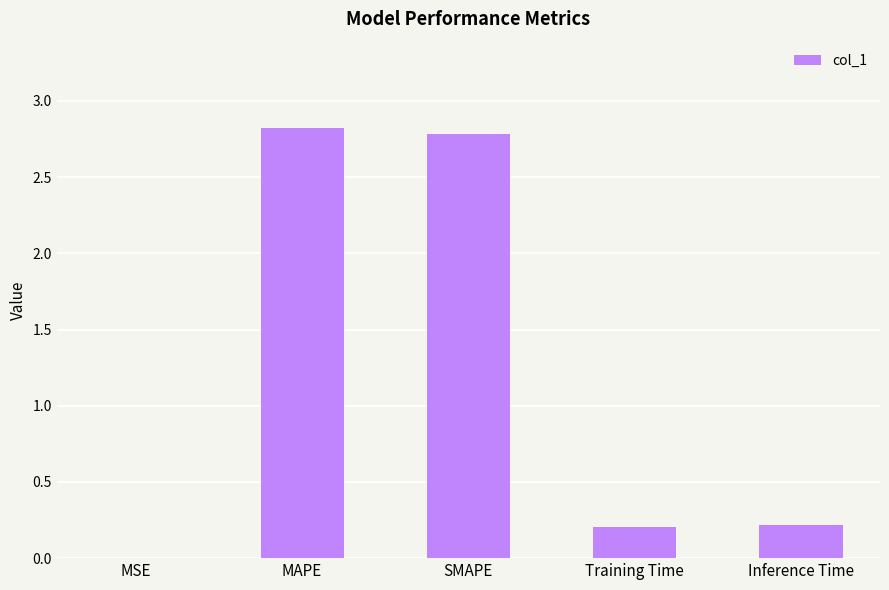

Is it true that the value at MAPE is 0.8?

False